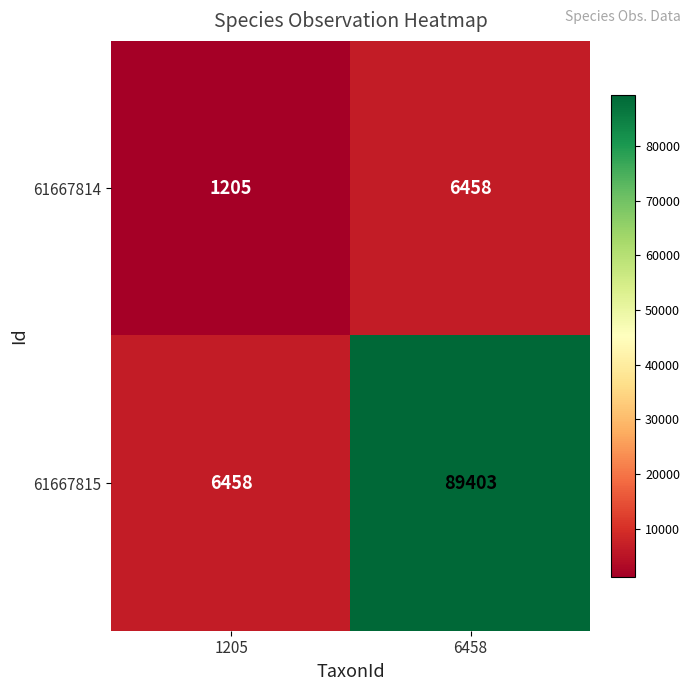

Is it true that 61667814 equals 6458 at 6458?

True